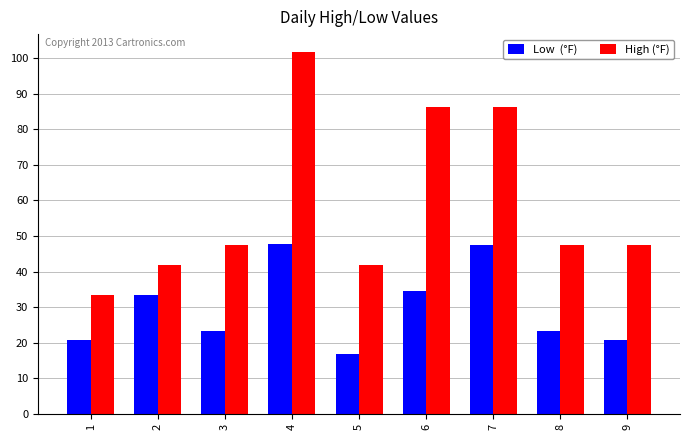

At which category is the sum across all series the highest?

4